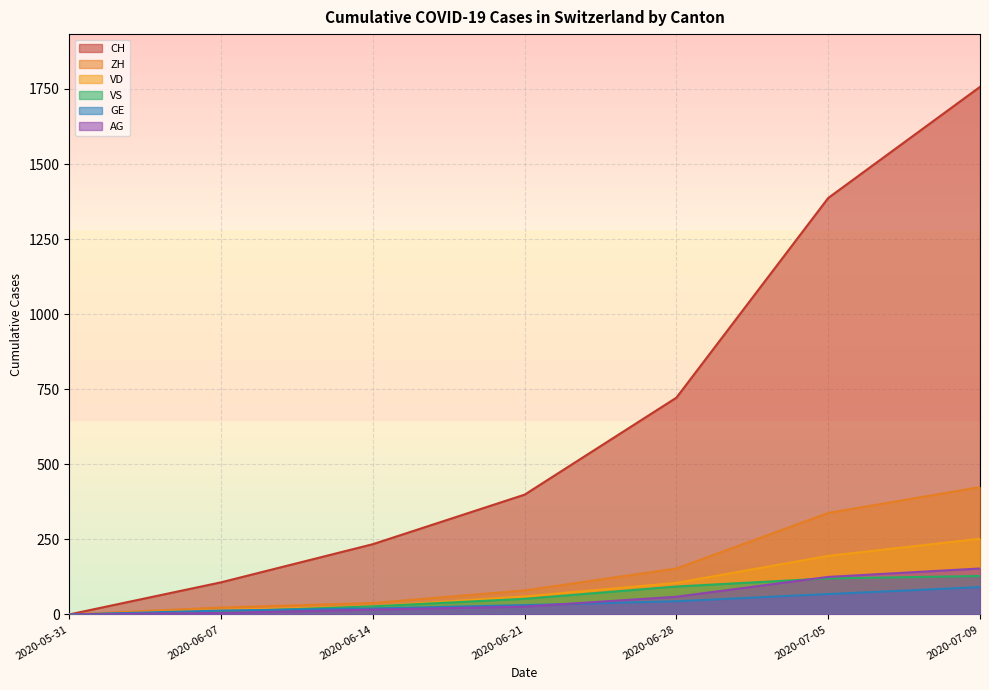

True or false: ZH and GE cross at least once.

False